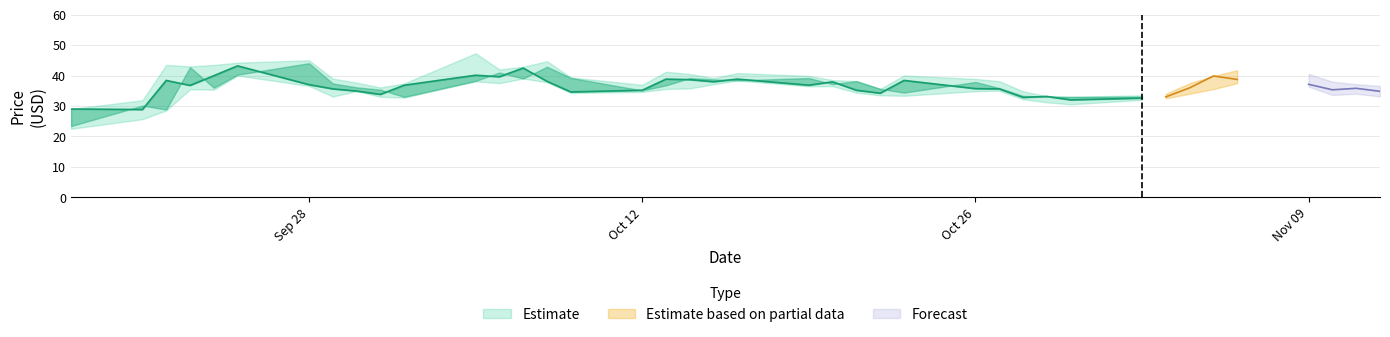

Does the chart have visible grid lines?

Yes